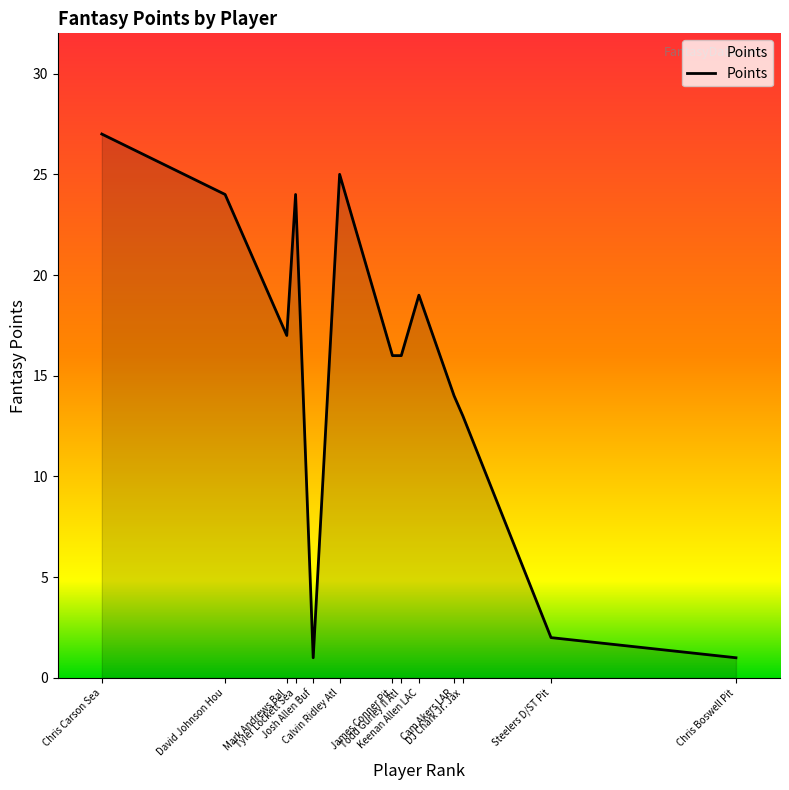

The value at James Conner Pit is 26. True or false?

False